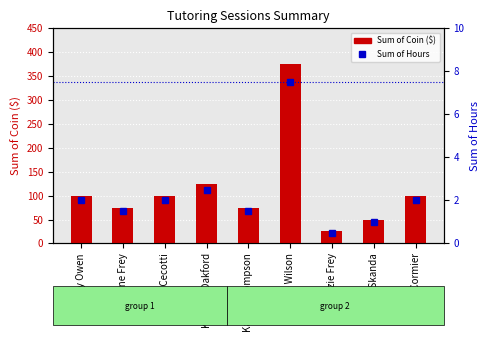

Rank the series at Caroline Frey from highest to lowest value.

Sum of Coin ($), Sum of Hours